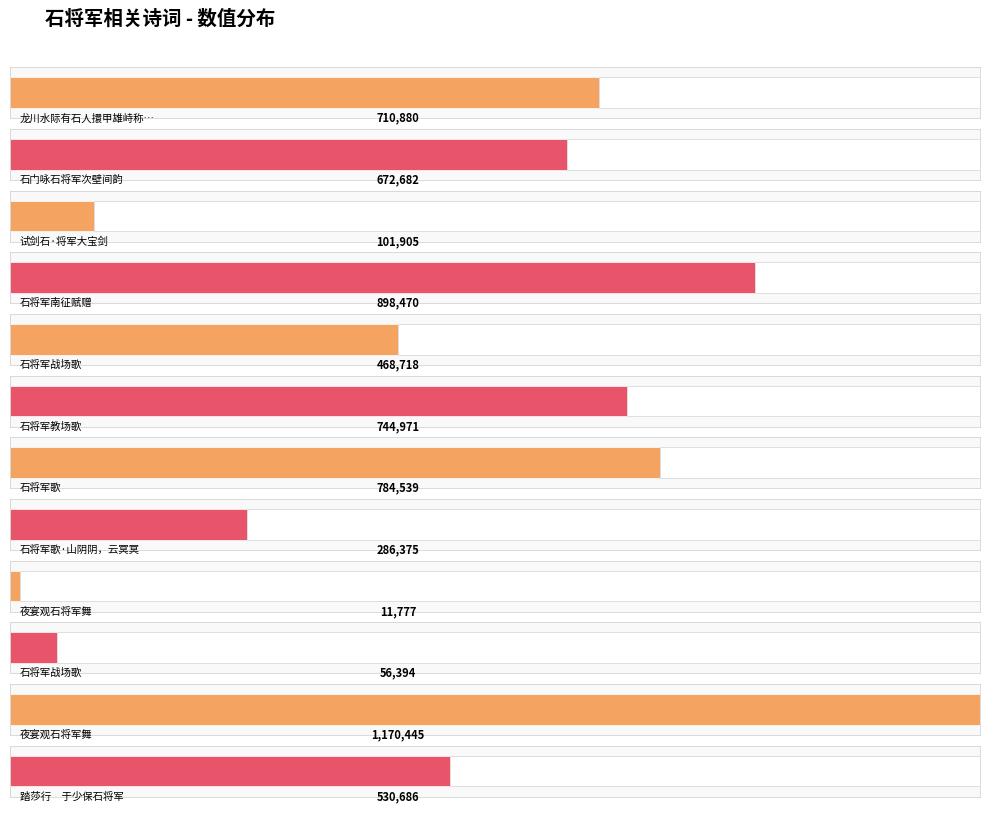

Between 夜宴观石将军舞 and 石门咏石将军次壁间韵, which is larger?

夜宴观石将军舞